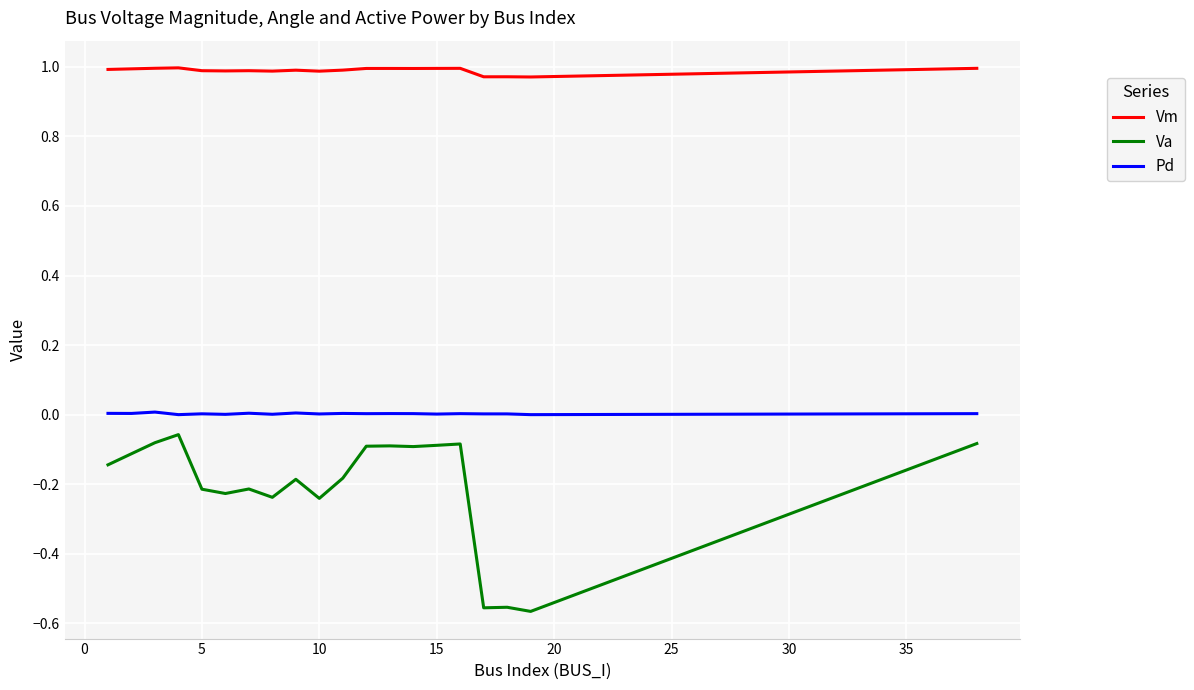

What is the sum of all Va values?

-4.1